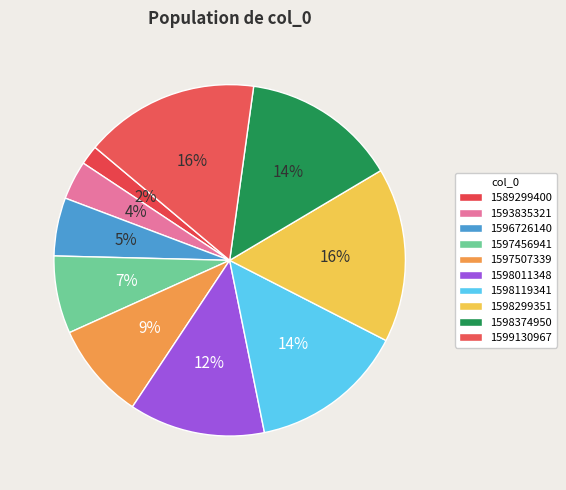

Is 1598011348 the majority of the pie?

No